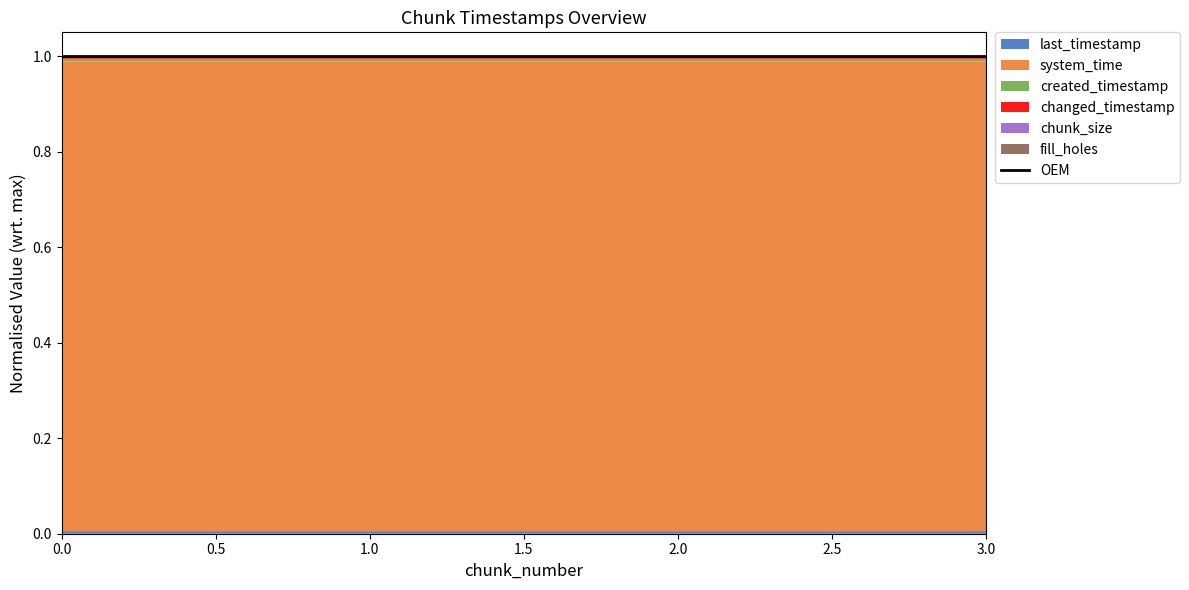

Is it true that chunk_size equals 1 at 0?

False